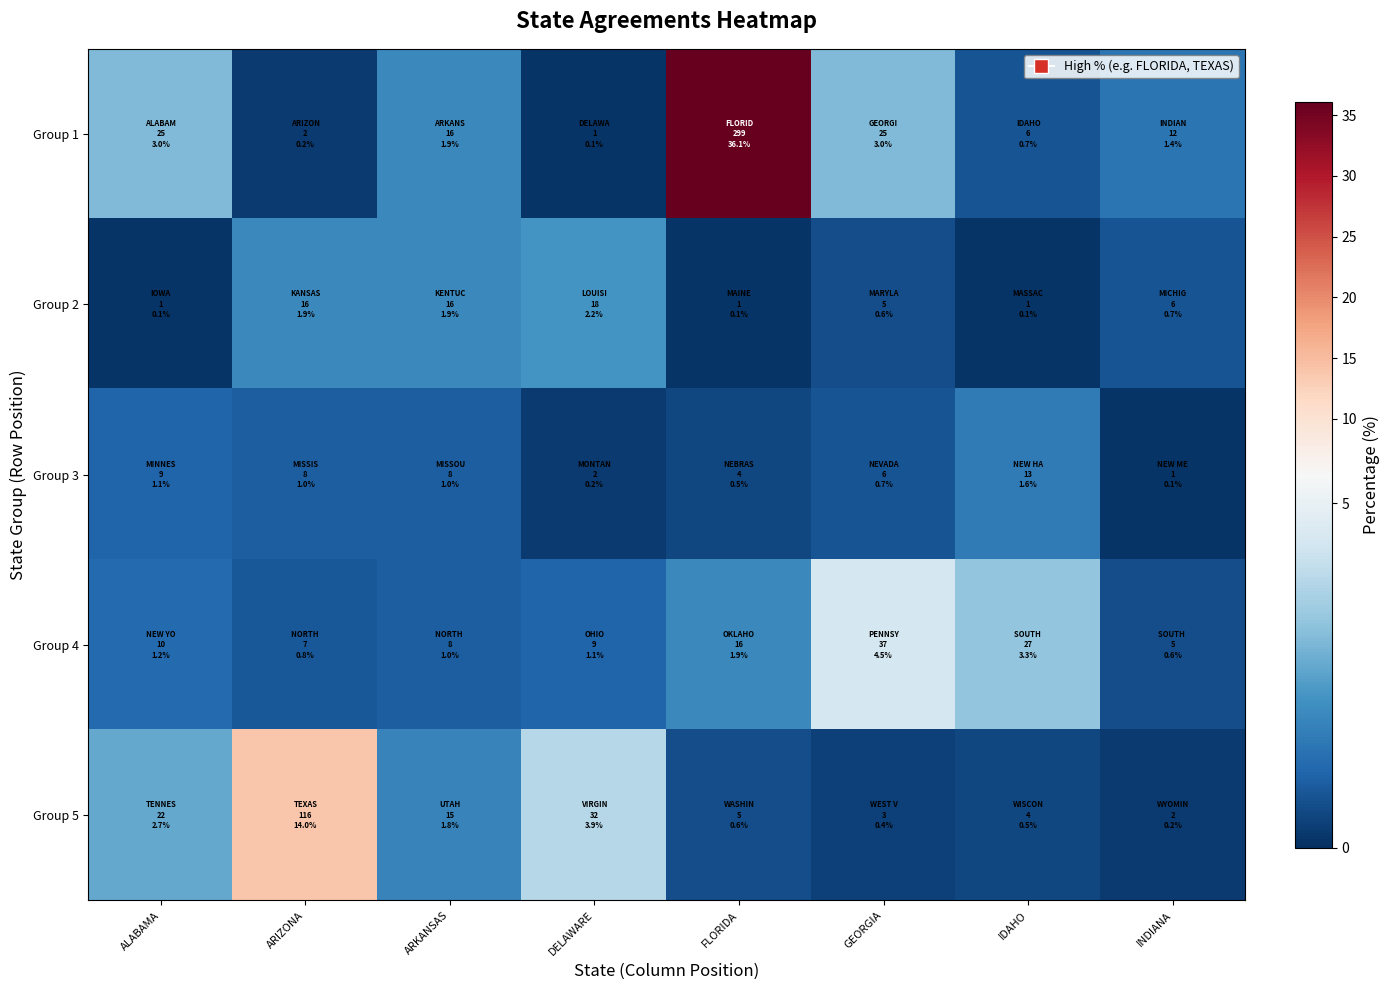

At which category is the sum across all series the highest?

FLORIDA